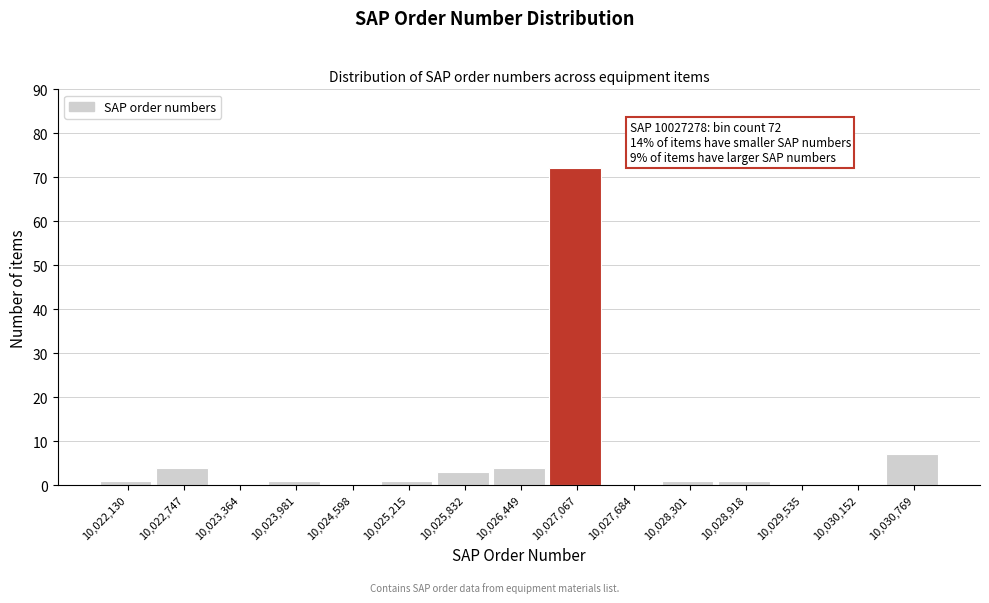

Reading left to right, extract all data points from this chart.

10,022,130=1	10,022,747=4	10,023,364=0	10,023,981=1	10,024,598=0	10,025,215=1	10,025,832=3	10,026,449=4	10,027,067=72	10,027,684=0	10,028,301=1	10,028,918=1	10,029,535=0	10,030,152=0	10,030,769=7